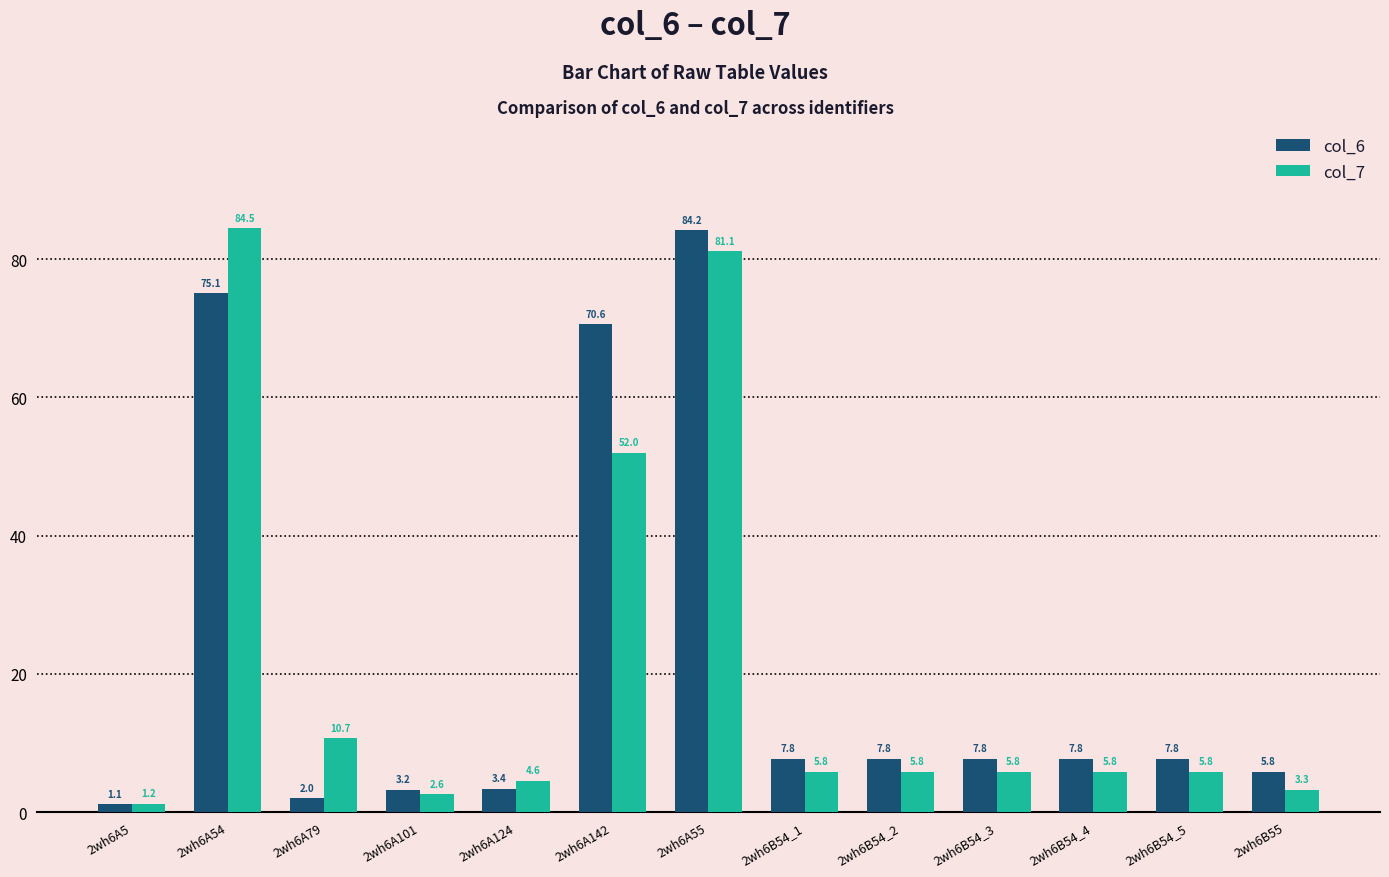

Rank the series by their maximum value, from lowest to highest.

col_6, col_7